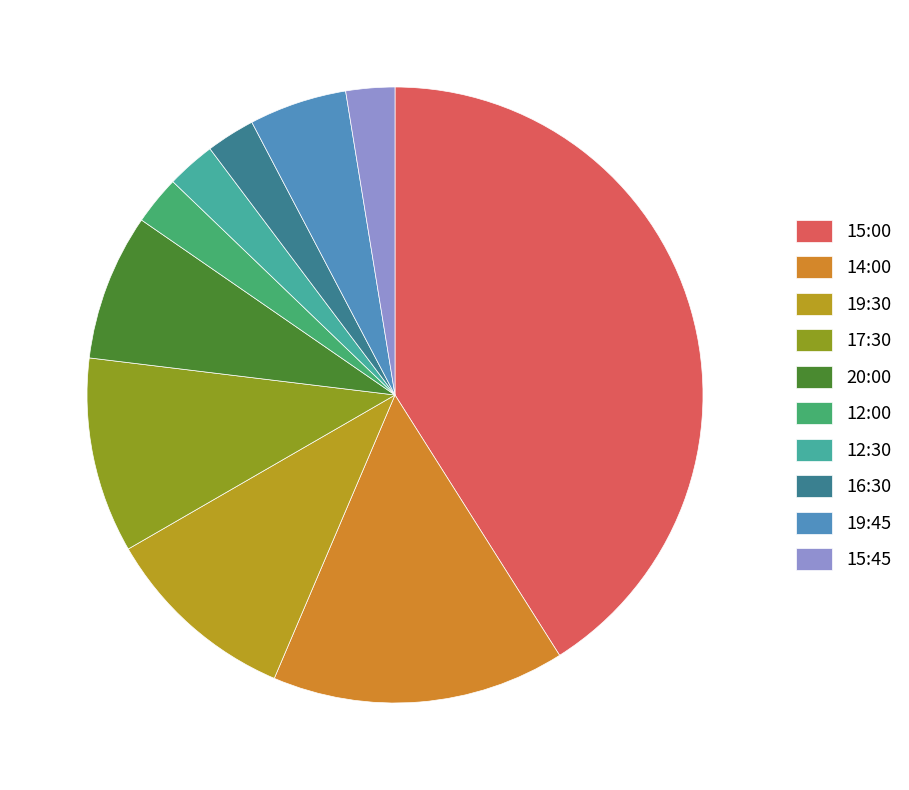

Which category has the smallest portion of the pie?

12:00